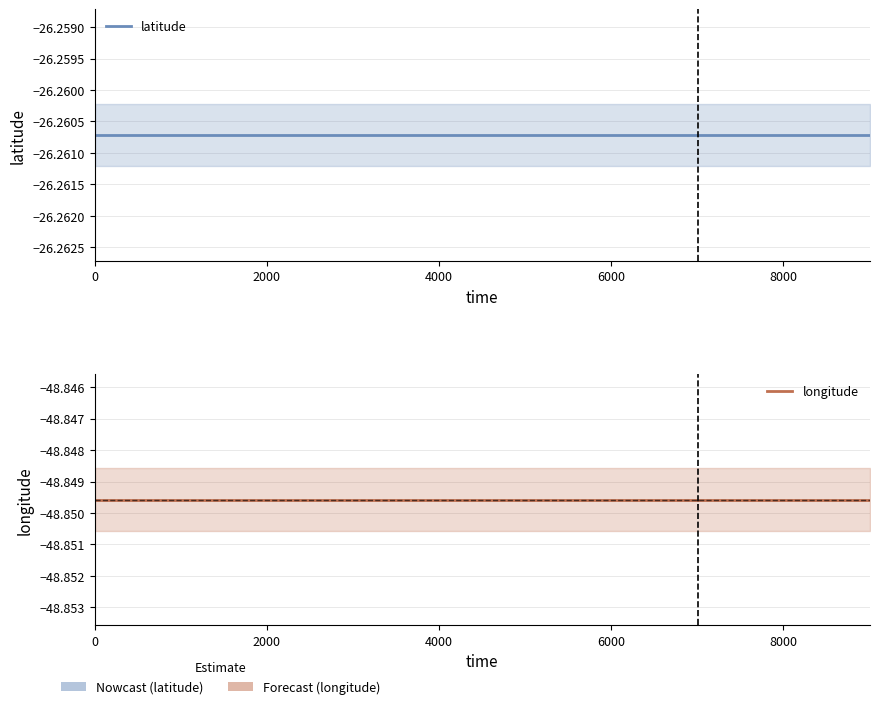

Is the value of latitude at 6 greater than the value of longitude at 6?

Yes